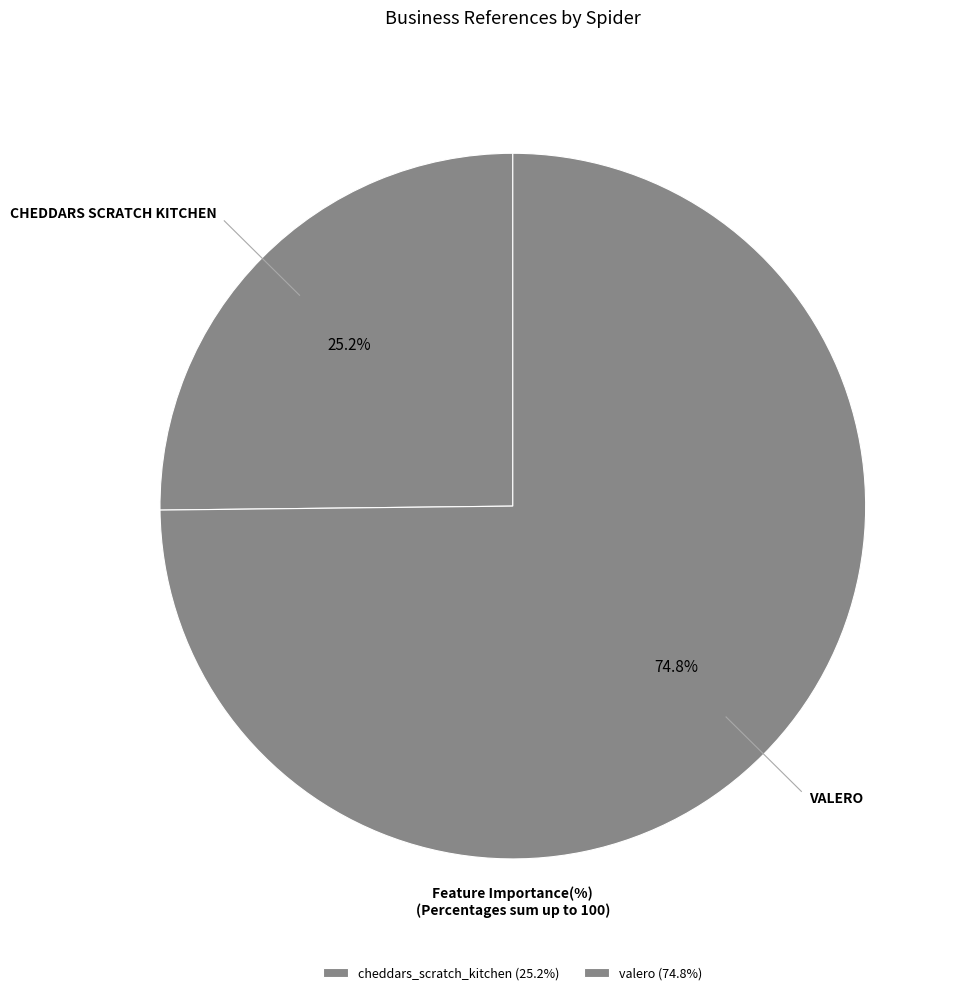

Does any single category account for the majority?

Yes